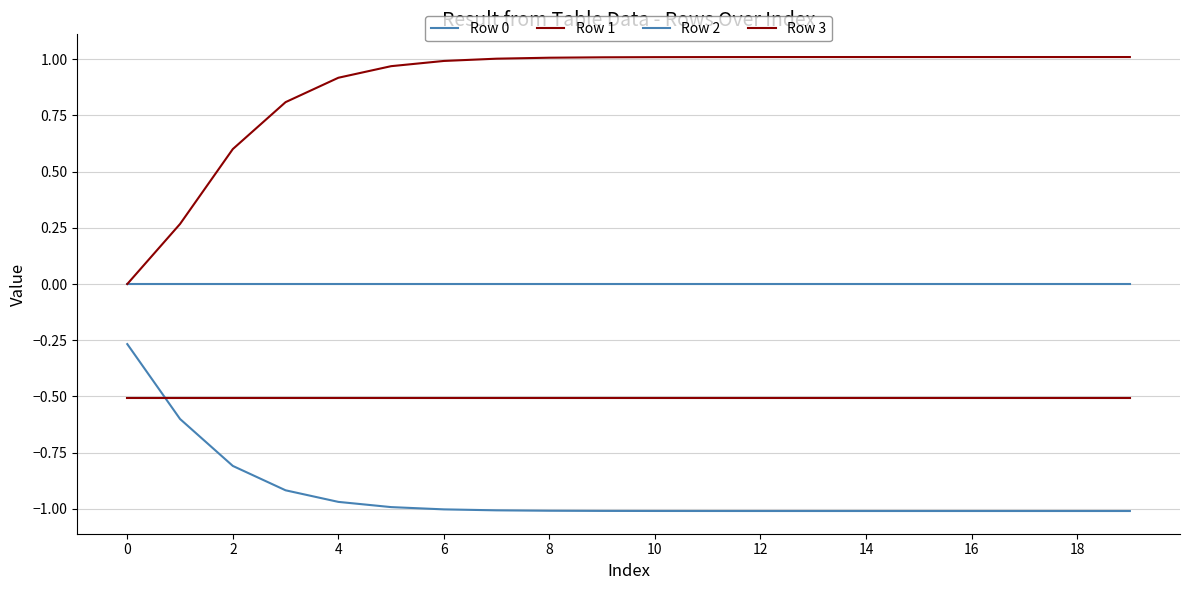

How many lines are shown in the chart?

4